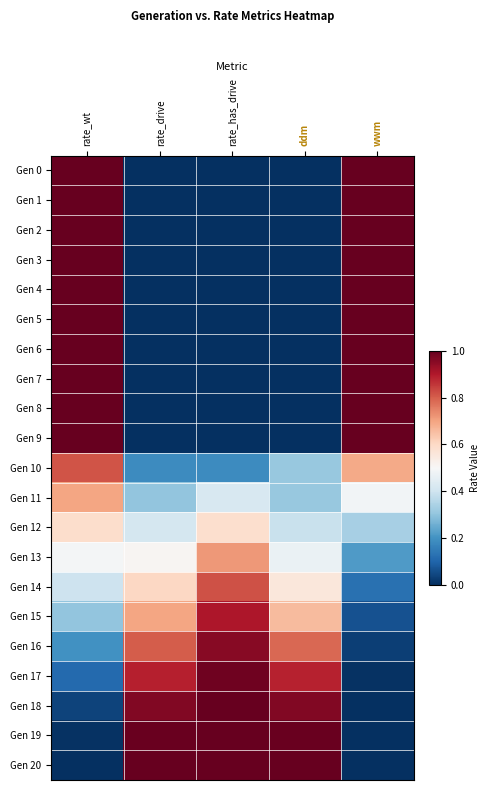

At which category is the sum across all series the highest?

rate_wt